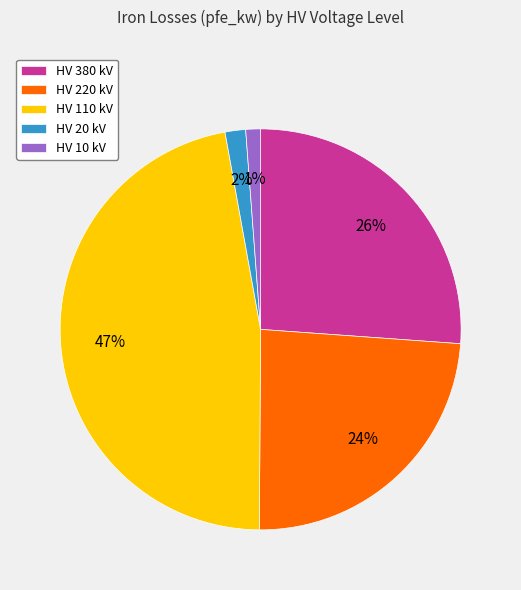

To the nearest percent, what is the average slice percentage?

20%